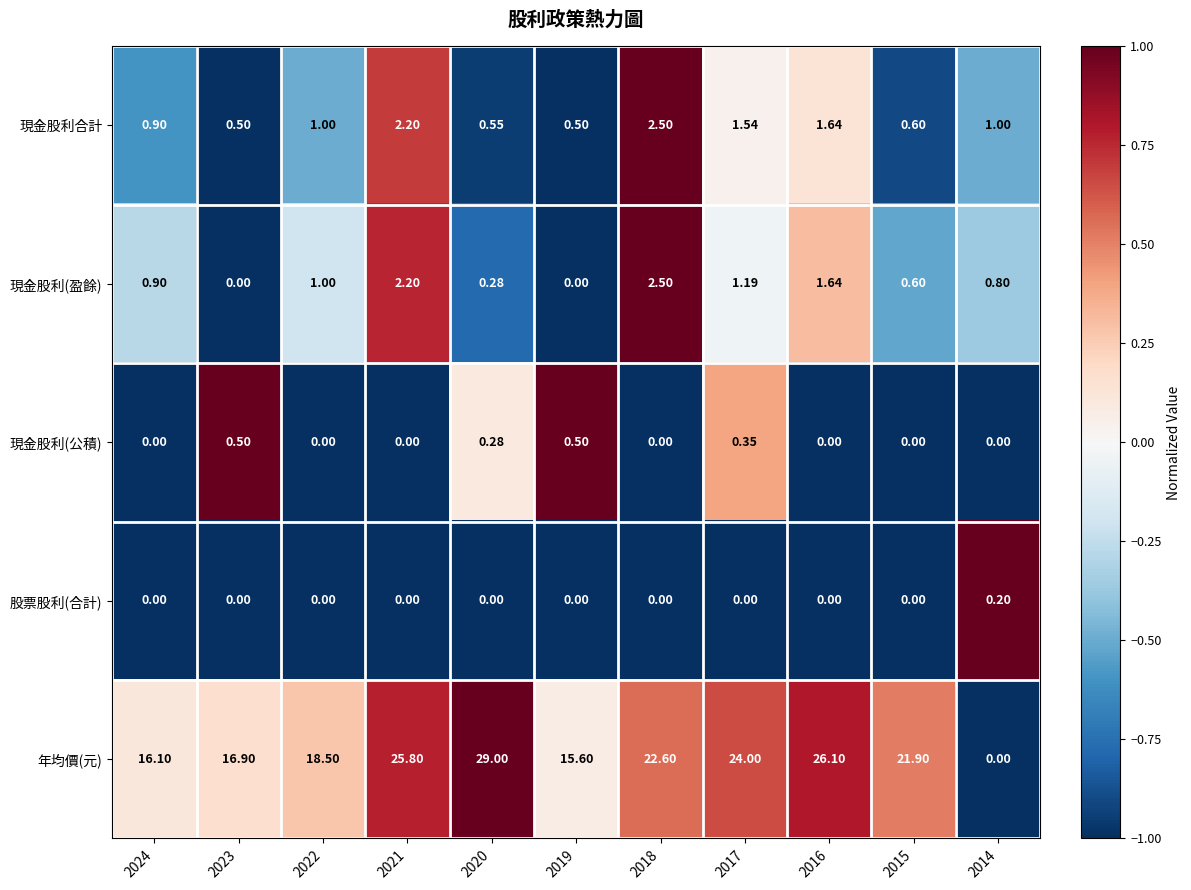

Is the value of 年均價(元) at 2020 greater than the value of 現金股利(盈餘) at 2021?

Yes